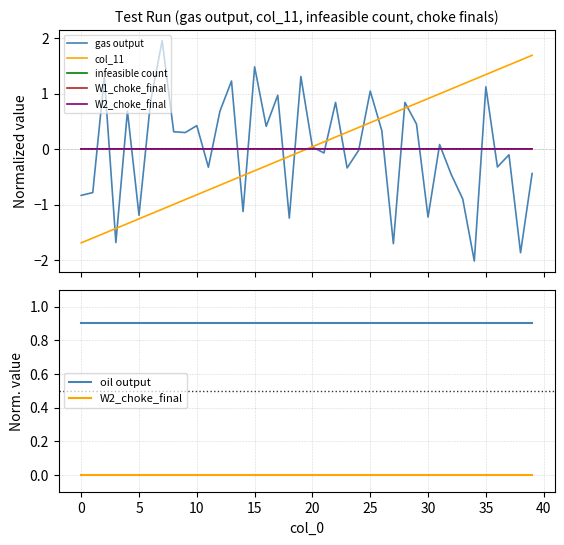

At how many categories does at least one series exceed 0?

40